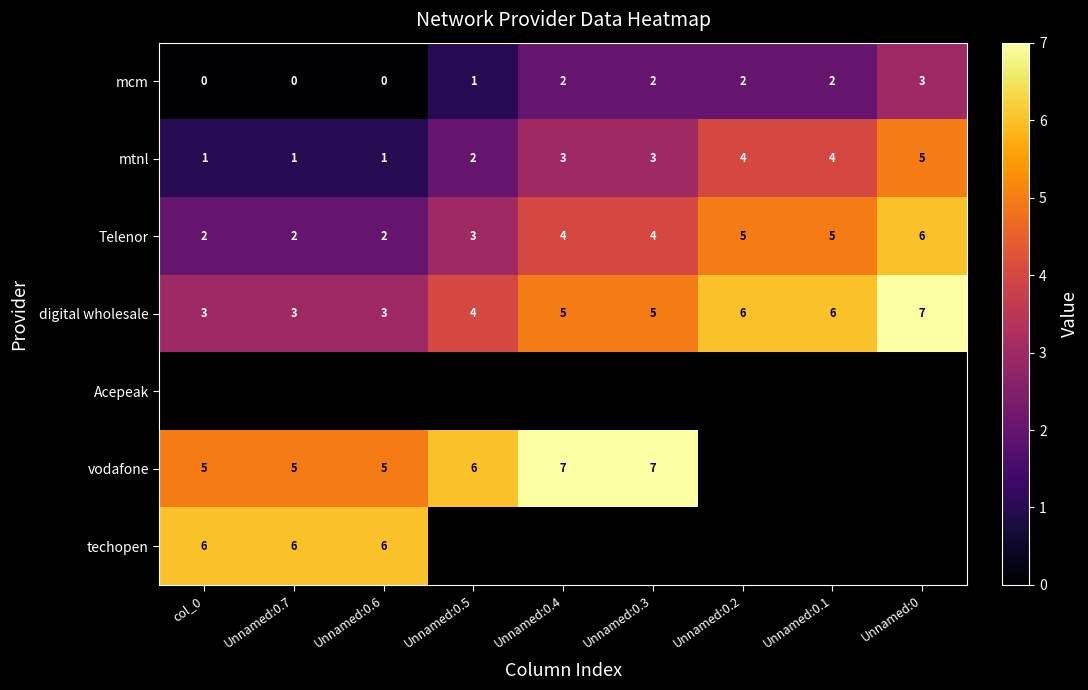

Which category has the highest value in the Telenor series?

Unnamed:0